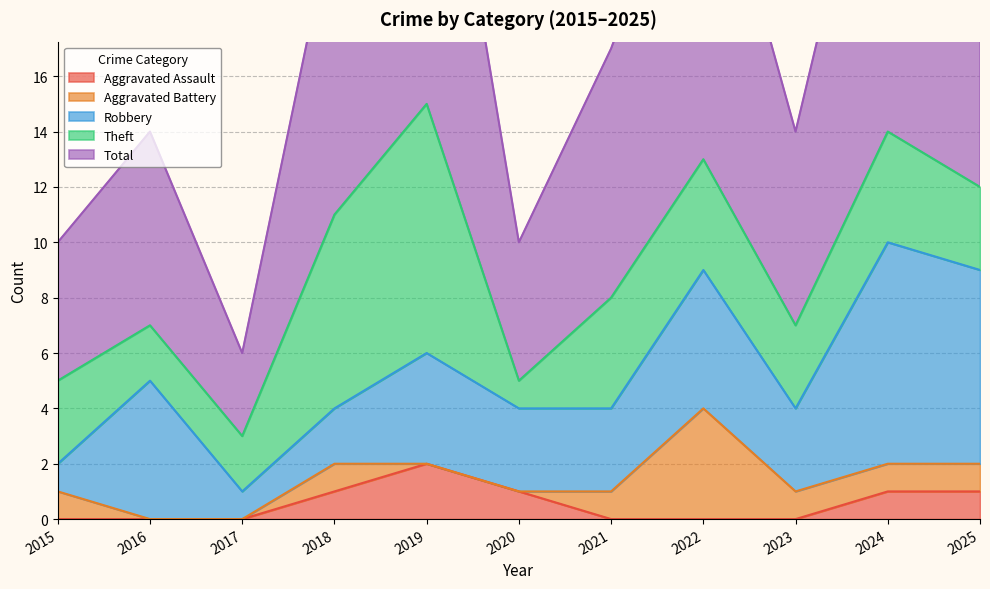

At 2017, list the series in order from largest to smallest.

Total, Theft, Robbery, Aggravated Assault, Aggravated Battery